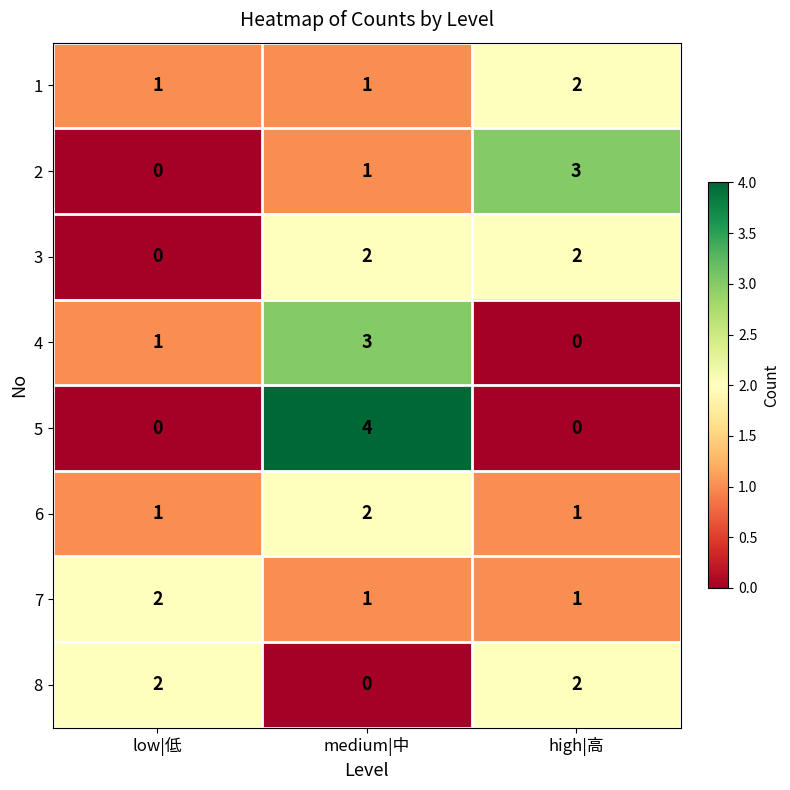

The value of 3 at medium|中 is 2. True or false?

True